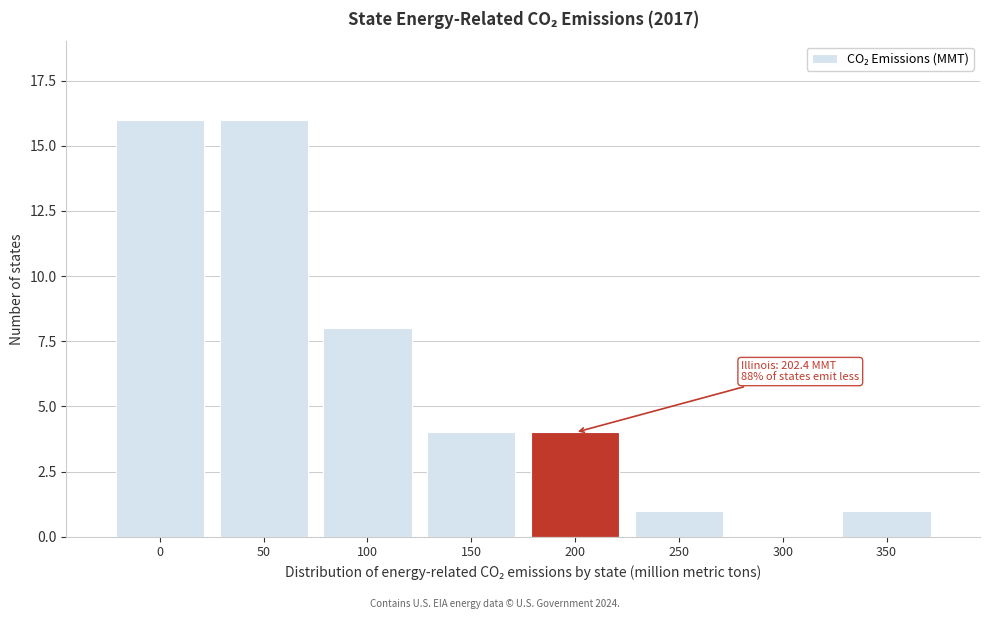

Reading left to right, transcribe all the data shown in this chart.

0=16	50=16	100=8	150=4	200=4	250=1	300=0	350=1